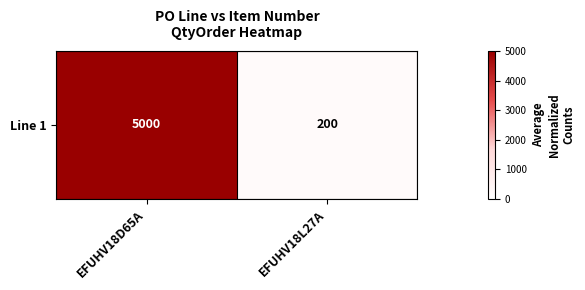

List the labels in order of value, smallest first.

EFUHV18L27A, EFUHV18D65A